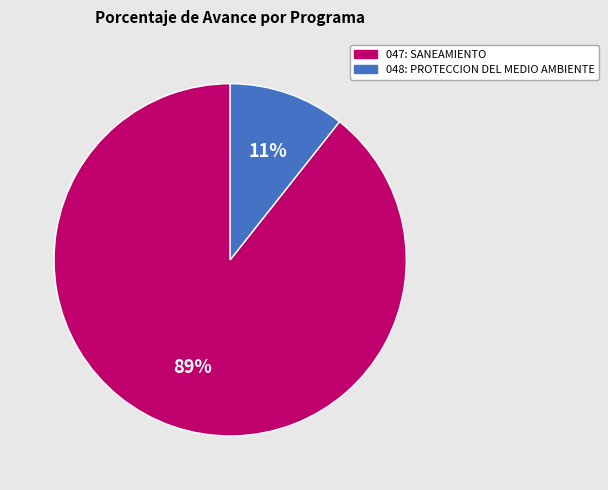

To the nearest percent, what percentage of the pie is 047: SANEAMIENTO?

89%